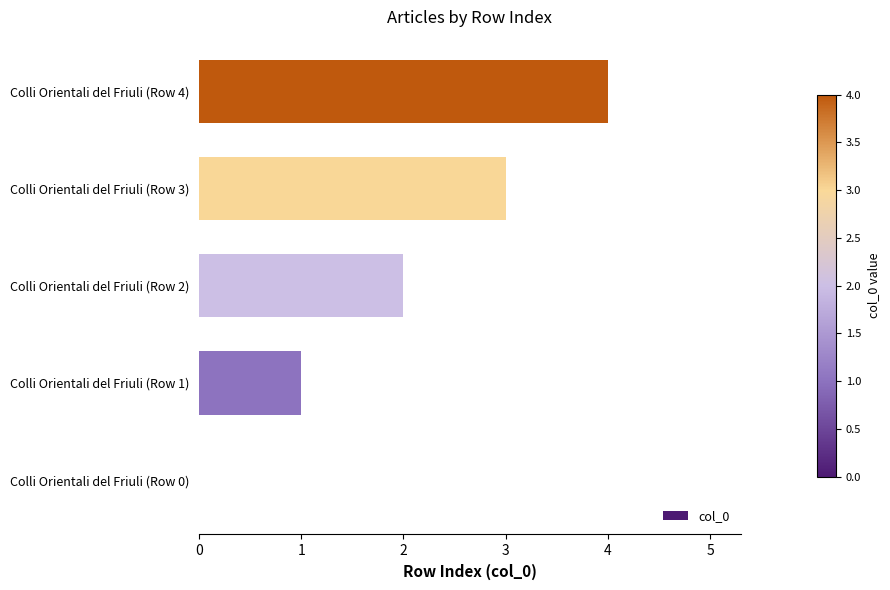

The chart shows a value of 3 at Colli Orientali del Friuli (Row 3). True or false?

True